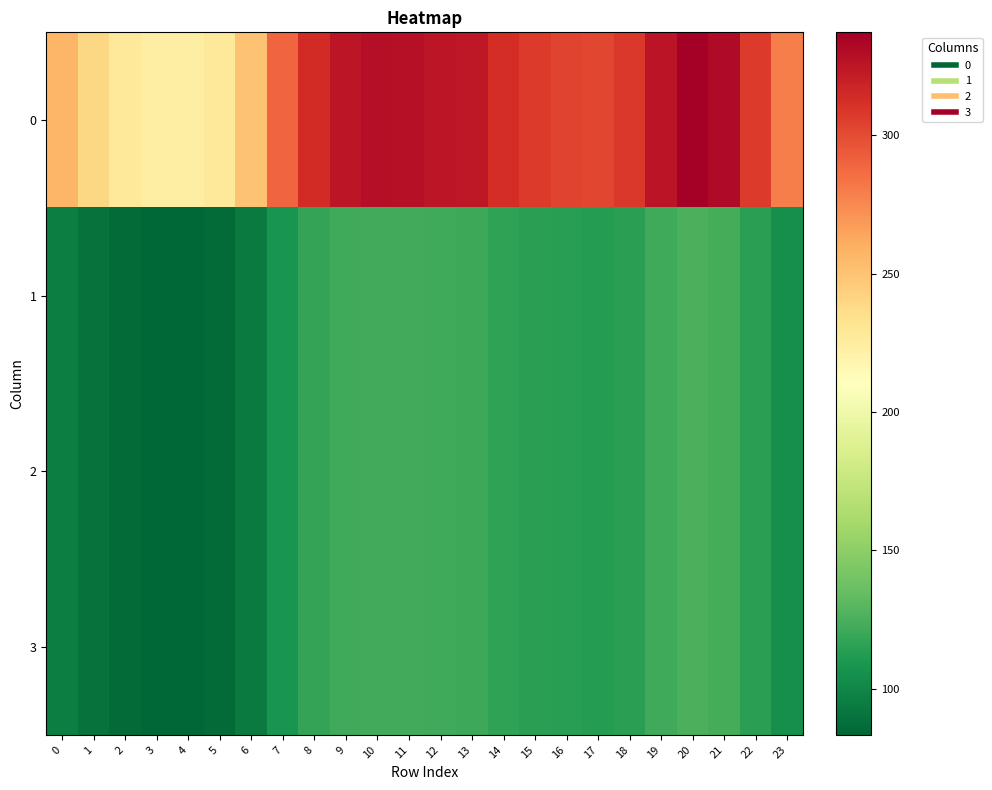

At 3, list the series in order from largest to smallest.

0, 1, 2, 3